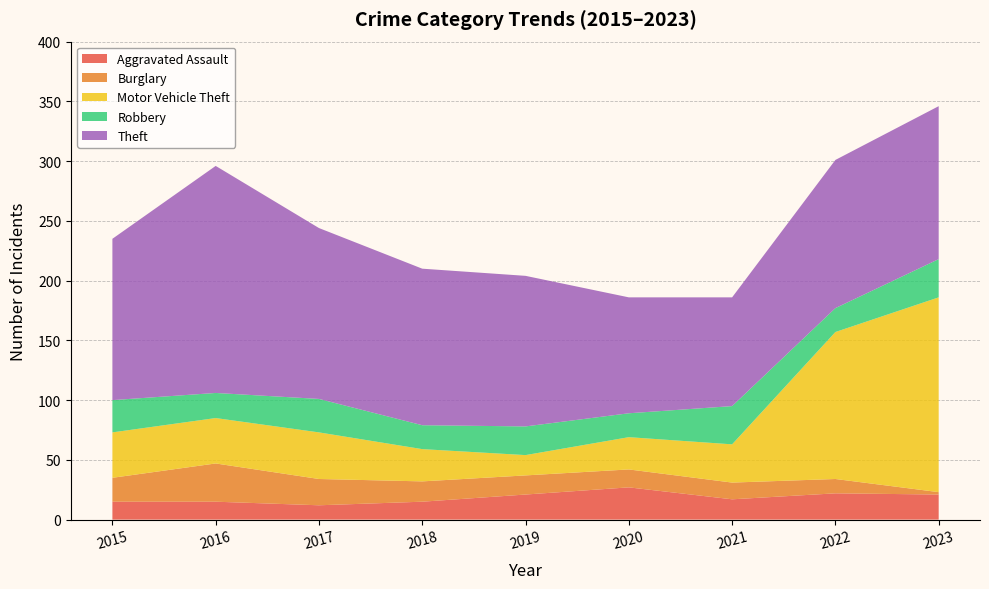

Reading right to left, extract all data points from this chart.

Aggravated Assault: 2023=21	2022=22	2021=17	2020=27	2019=21	2018=15	2017=12	2016=15	2015=15
Burglary: 2023=2	2022=12	2021=14	2020=15	2019=16	2018=17	2017=22	2016=32	2015=20
Motor Vehicle Theft: 2023=163	2022=123	2021=32	2020=27	2019=17	2018=27	2017=39	2016=38	2015=38
Robbery: 2023=32	2022=20	2021=32	2020=20	2019=24	2018=20	2017=28	2016=21	2015=27
Theft: 2023=128	2022=124	2021=91	2020=97	2019=126	2018=131	2017=143	2016=190	2015=135